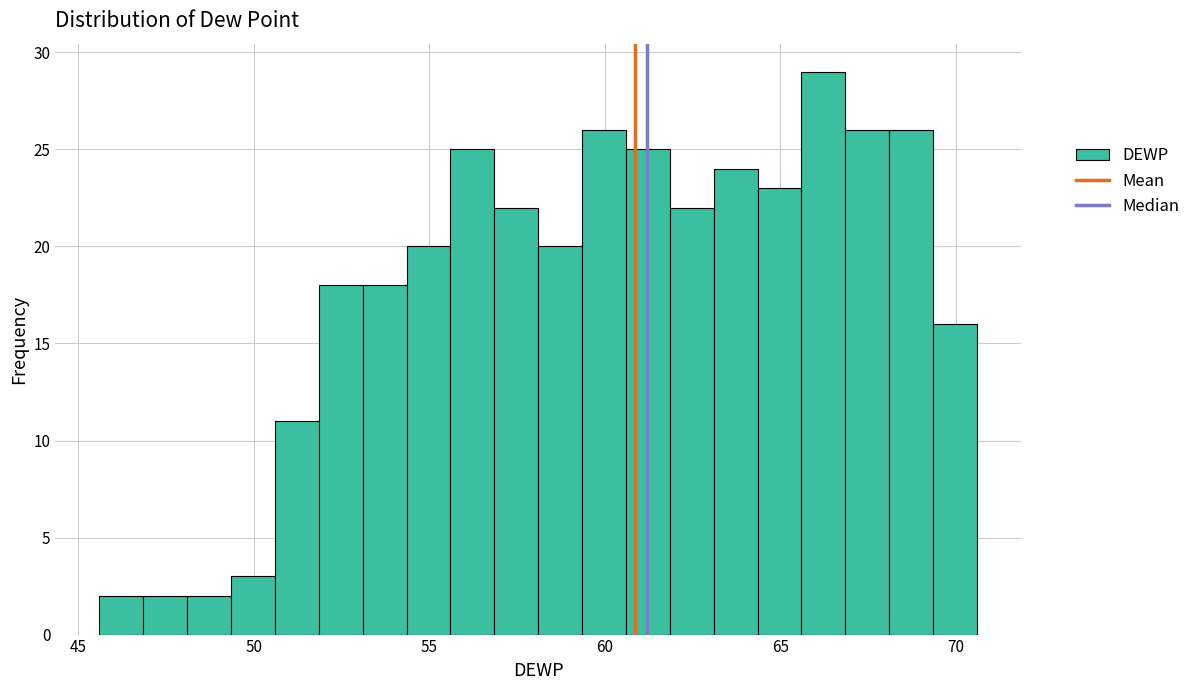

Around what value on the x-axis is the tallest bar? Give the approximate position of its centre, as read against the axis.

66.0